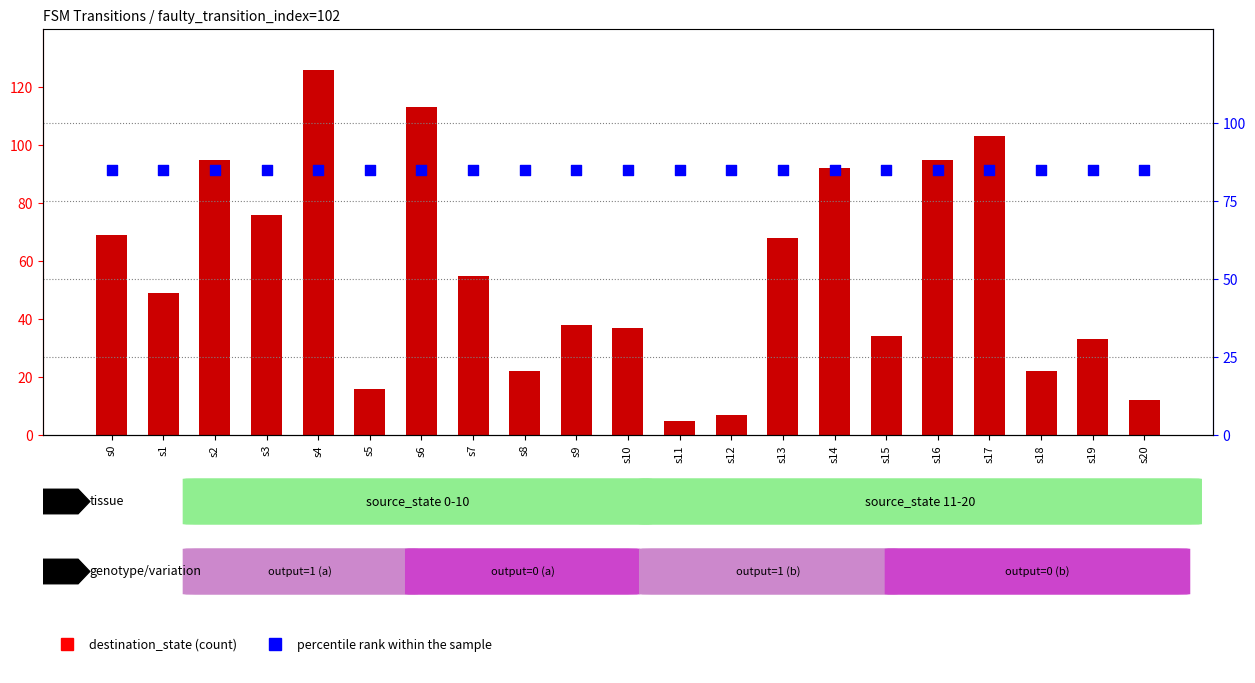

What is the total value across all series at s19?

118